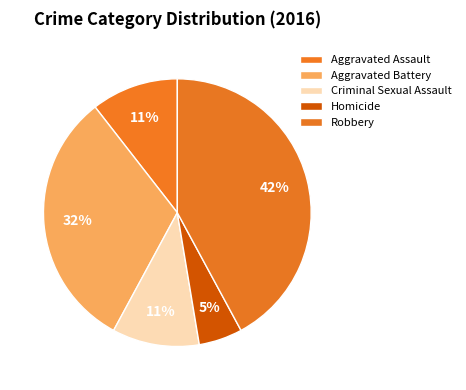

How many slices are in this pie chart?

5